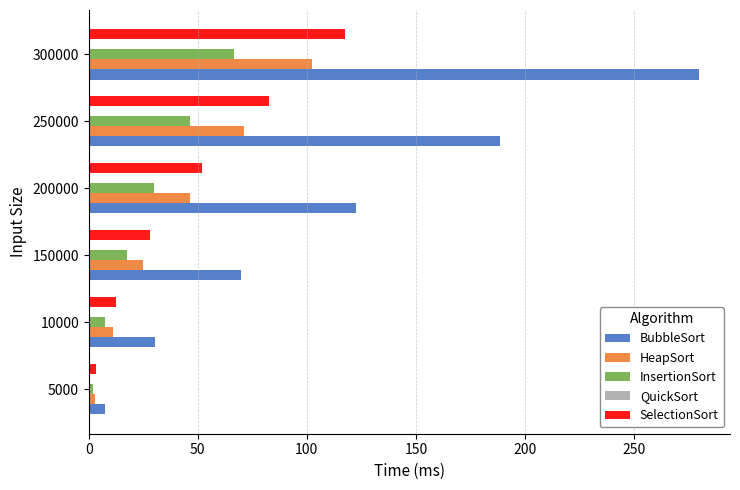

What is the sum of all SelectionSort values?

295.8